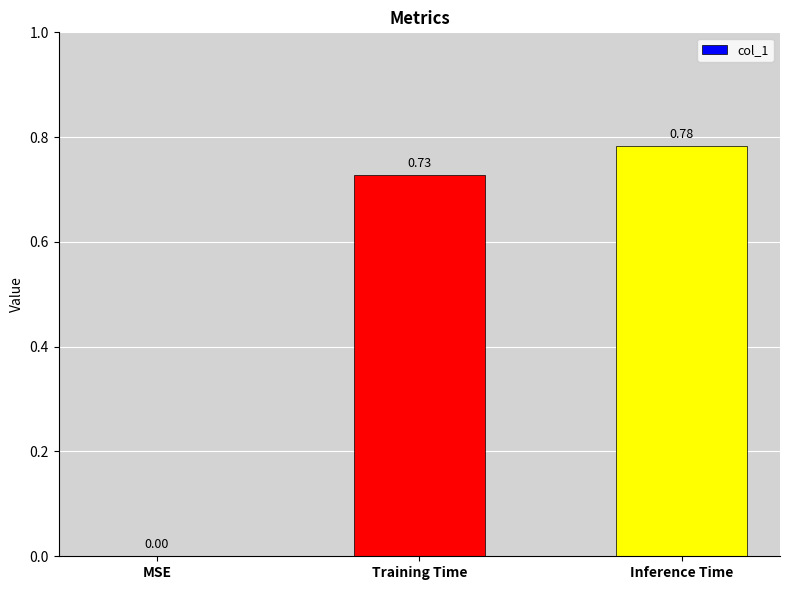

Between MSE and Inference Time, which is larger?

Inference Time